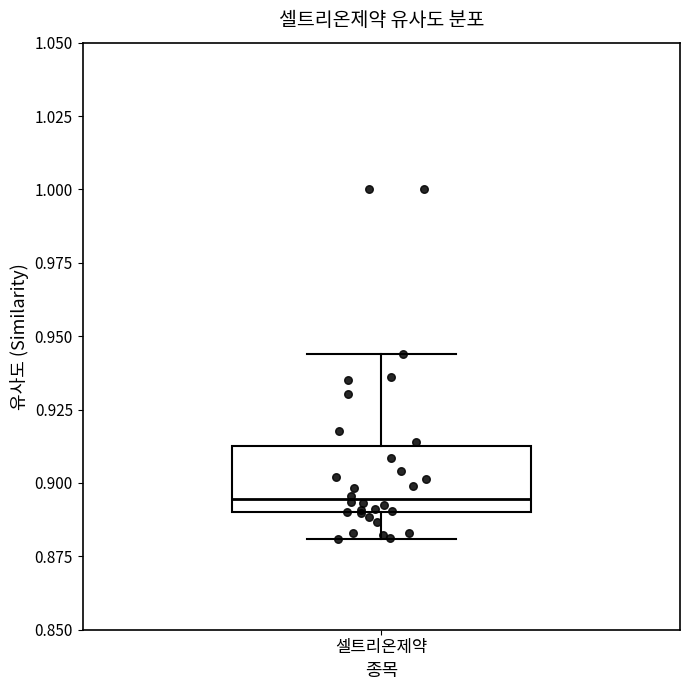

Read this box plot against the y-axis: the position of the median line, the range covered by the box, and the ends of both whiskers. The values are not printed on the chart, so give them approximately, as read against the axis.

median 0.895, box 0.890 to 0.915, whiskers 0.880 to 0.945